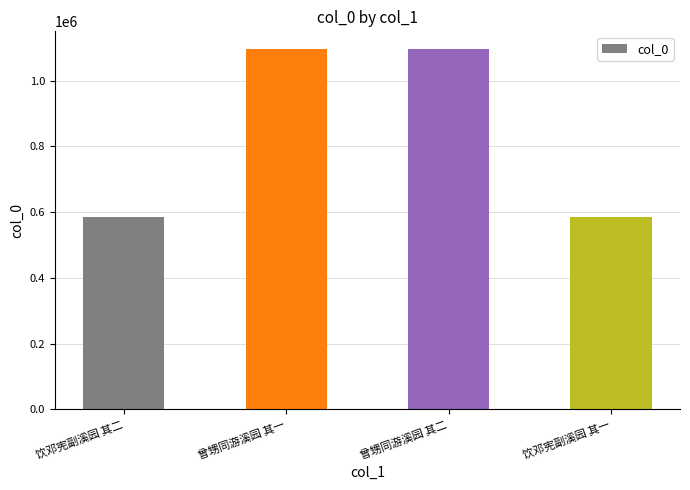

True or false: the data shows 1095113 at 曾甥同游溪园 其一.

True